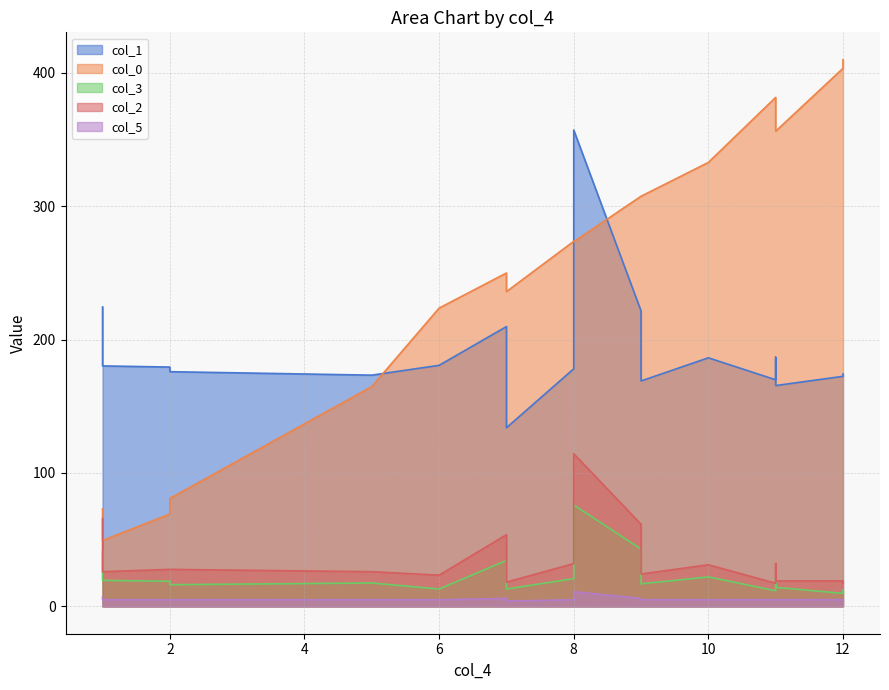

Read the col_5 value at 0.

7.0